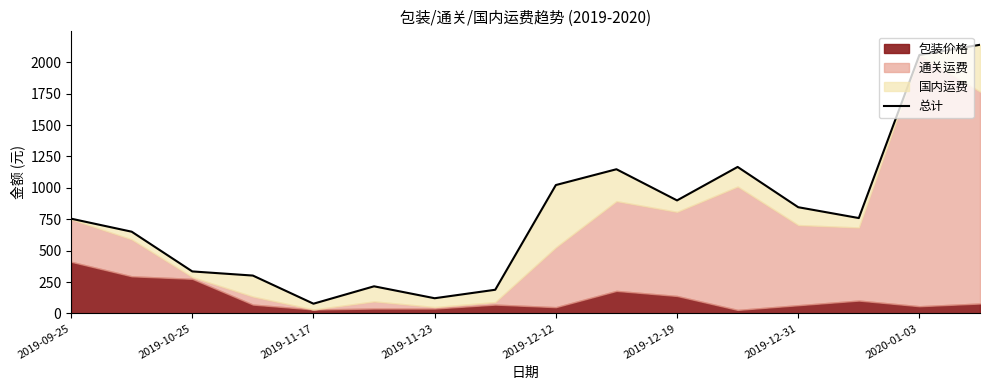

True or false: there are more than 1 points higher than both neighbors.

True